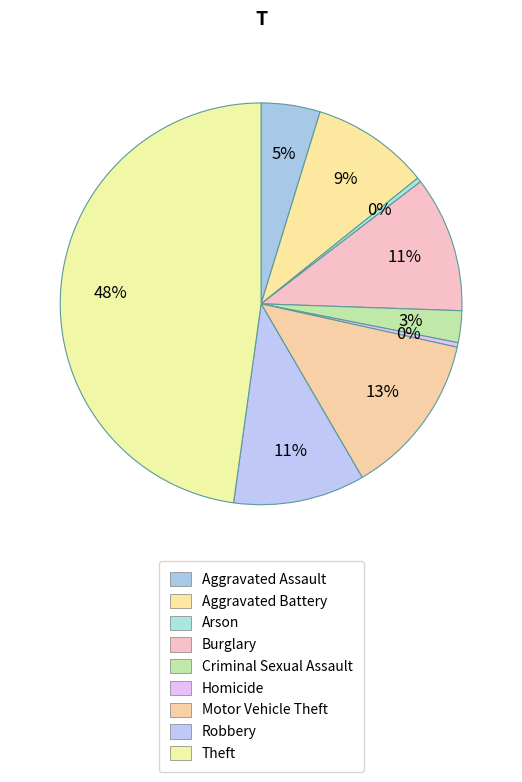

What percentage do Theft and Aggravated Battery together represent?

57.3%